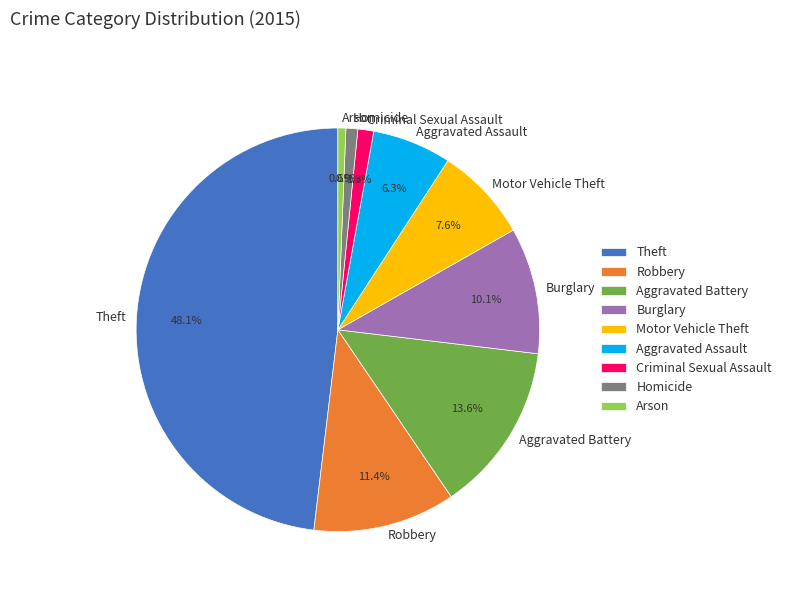

Does Criminal Sexual Assault account for over 50% of the chart?

No